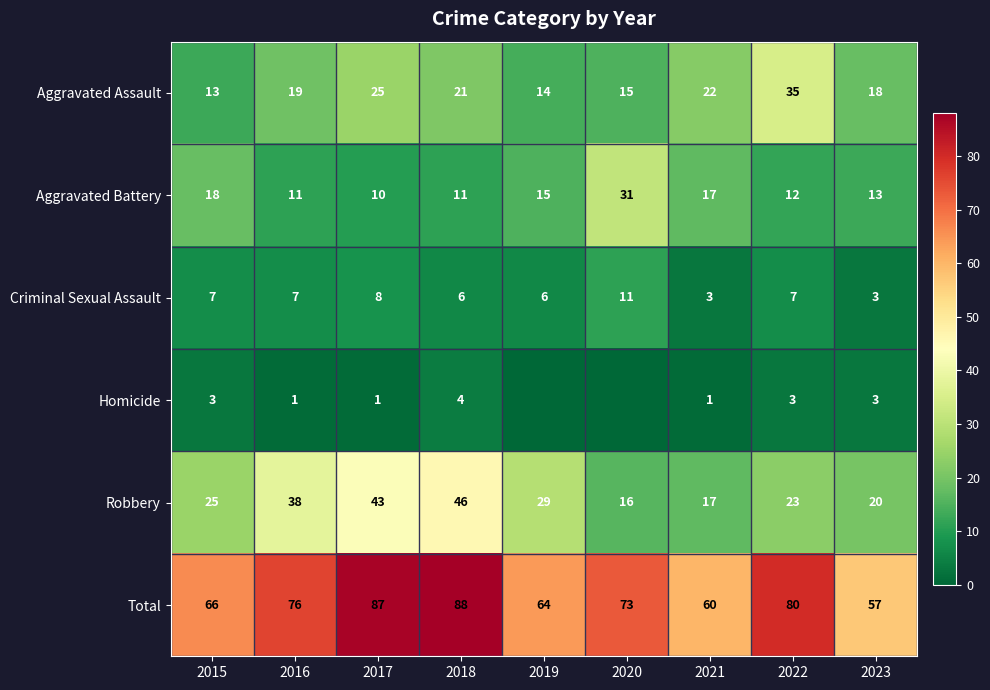

Is it true that Aggravated Assault equals 19 at 2016?

True